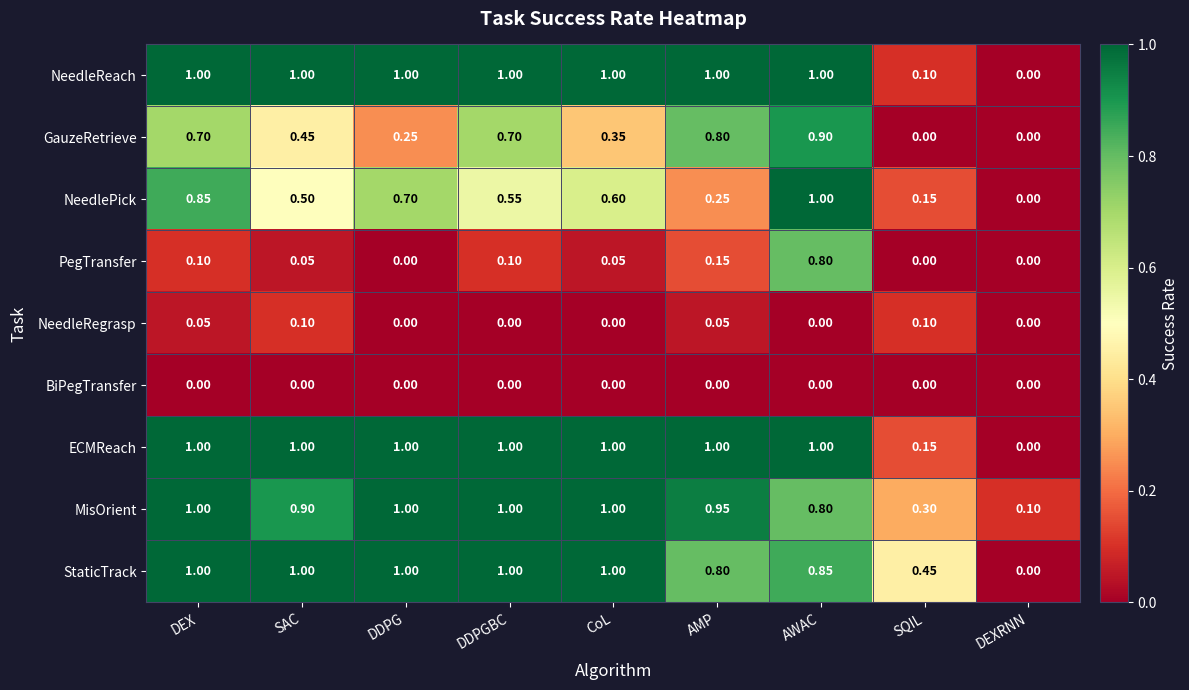

At which category is the sum across all series the highest?

AWAC